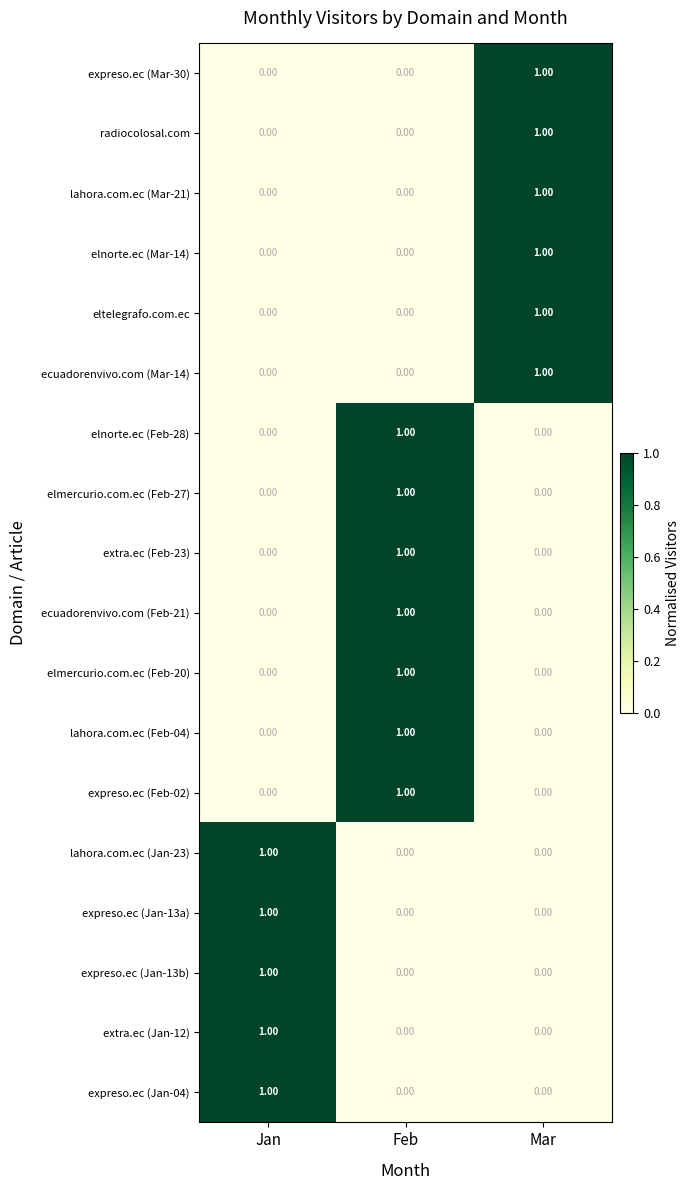

At which category is the sum across all series the highest?

Feb